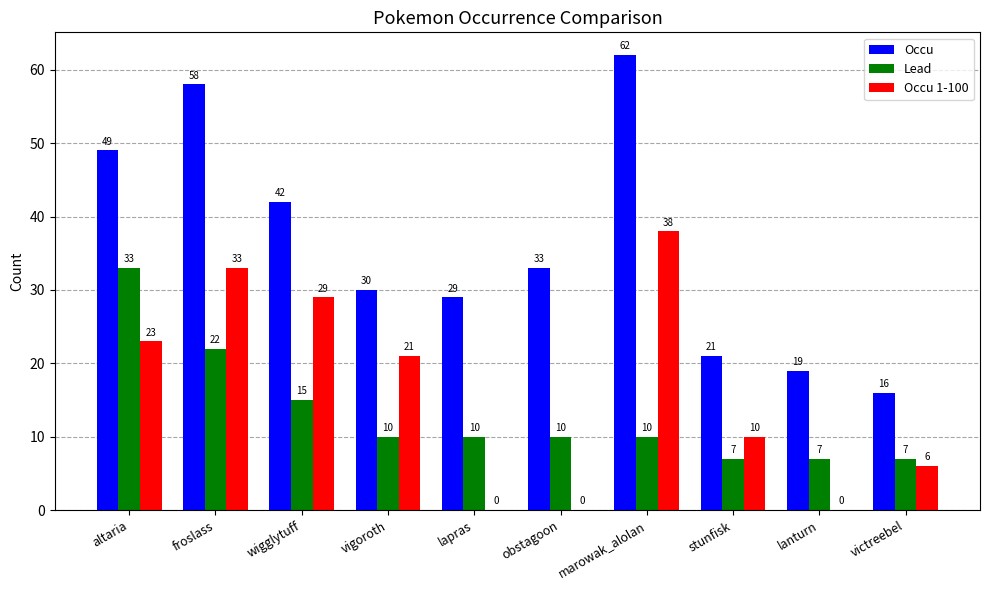

At which category does the chart reach its peak across all series?

marowak_alolan